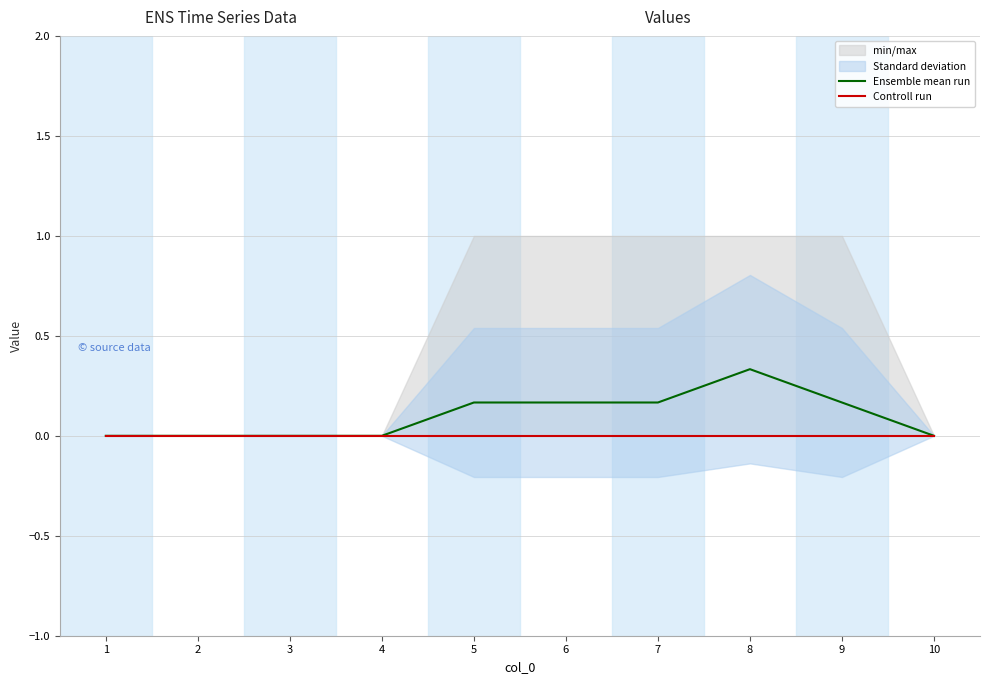

How many Ensemble mean run values are between 0 and 1?

10